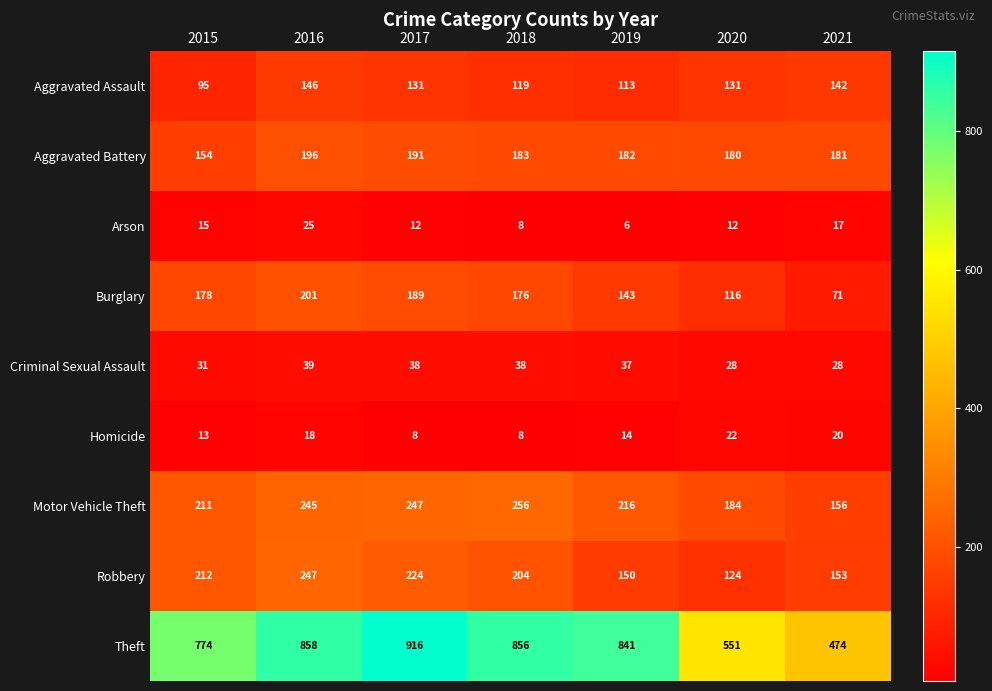

Rank the categories by Aggravated Battery value from highest to lowest.

2016, 2017, 2018, 2019, 2021, 2020, 2015